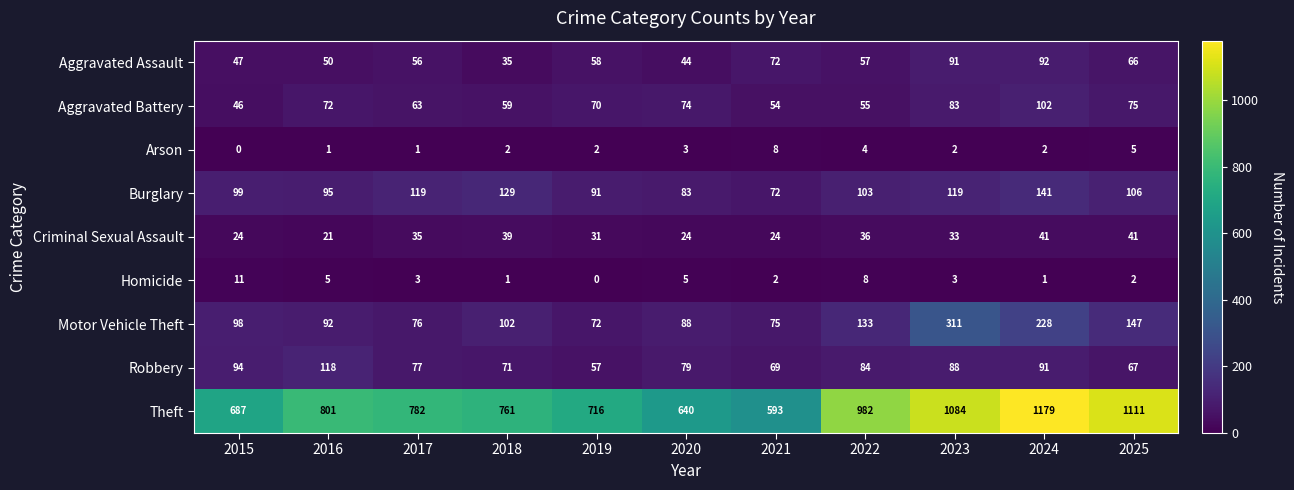

What is the difference between the highest and lowest values at 2016?

800